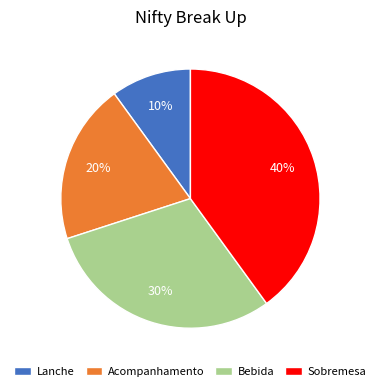

Which slice is the smallest?

Lanche